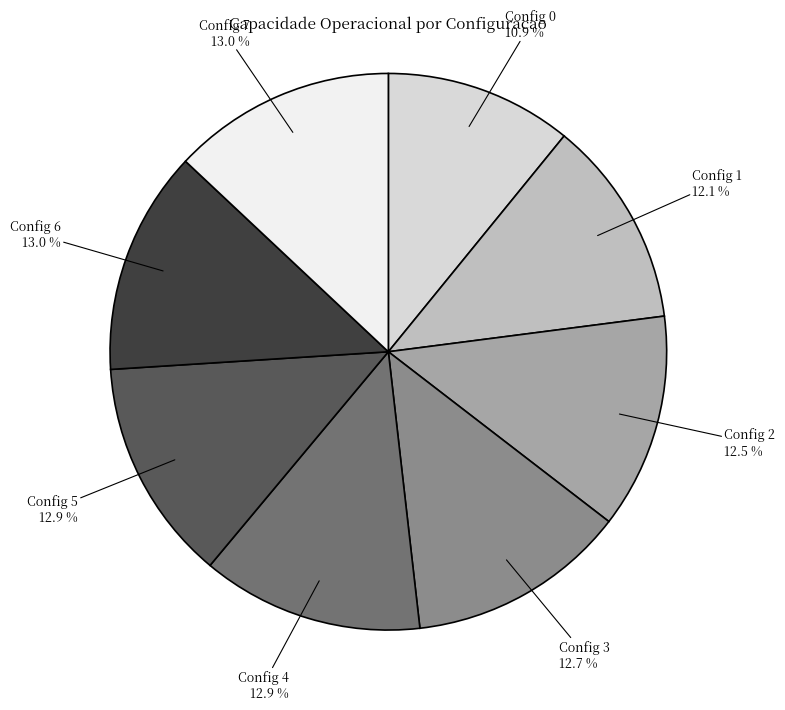

How many slices are in this pie chart?

8